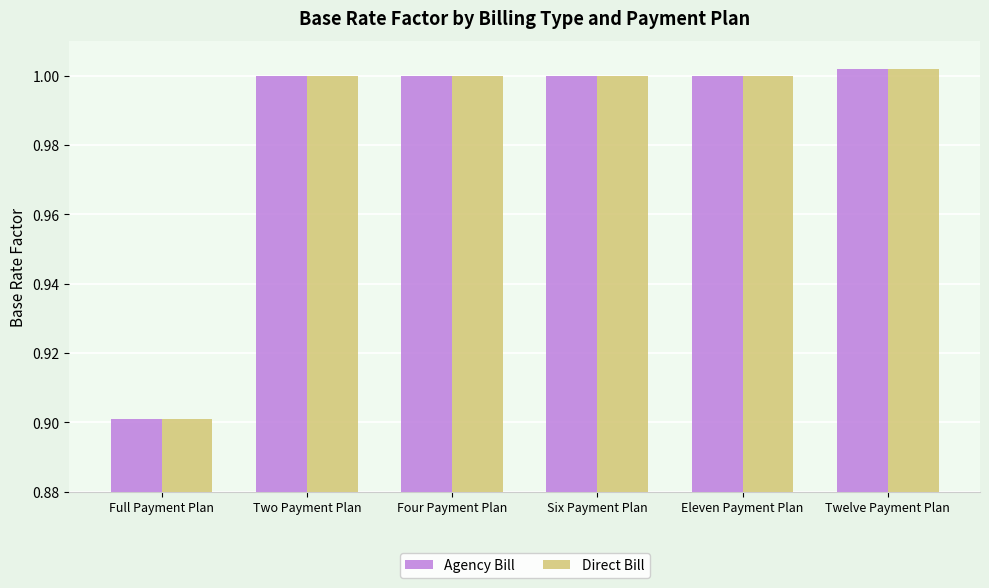

How many distinct data groups are displayed?

2